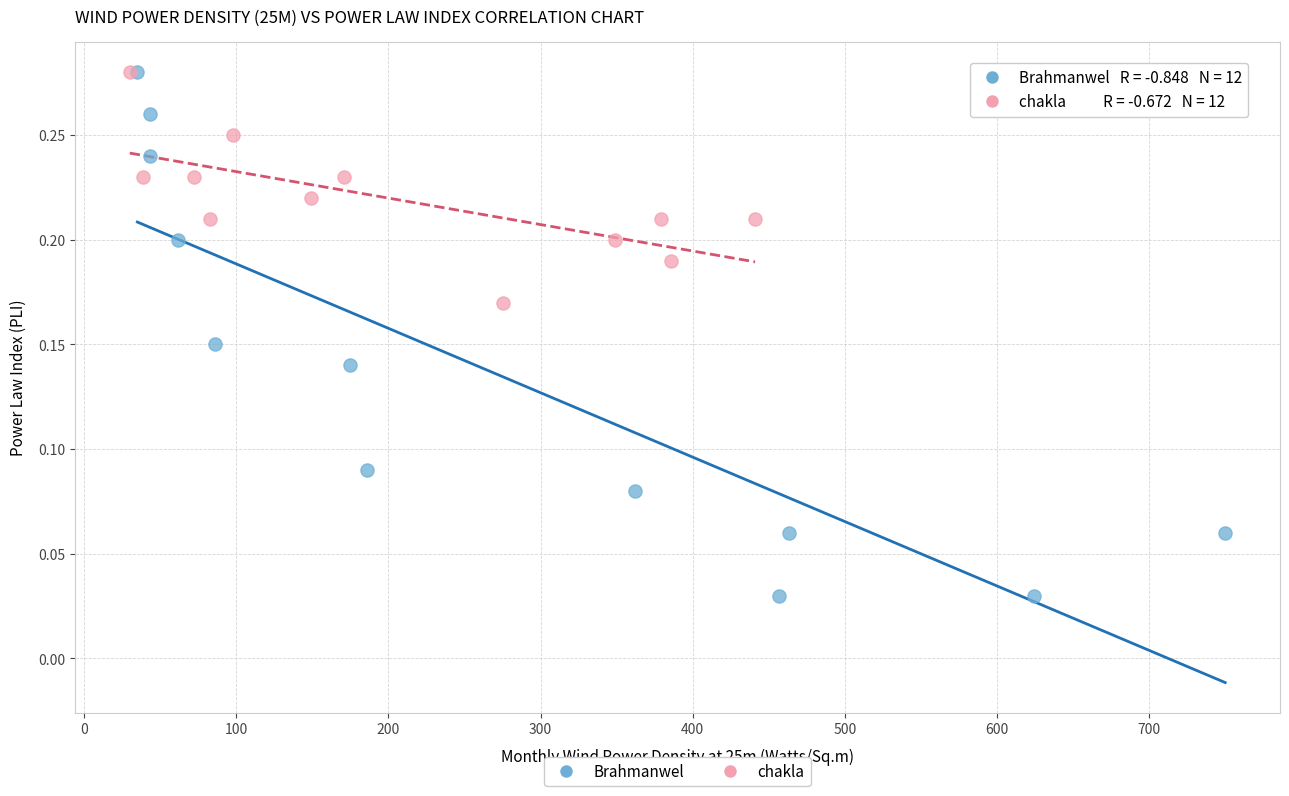

What are all the series names shown in the legend?

Brahmanwel, chakla